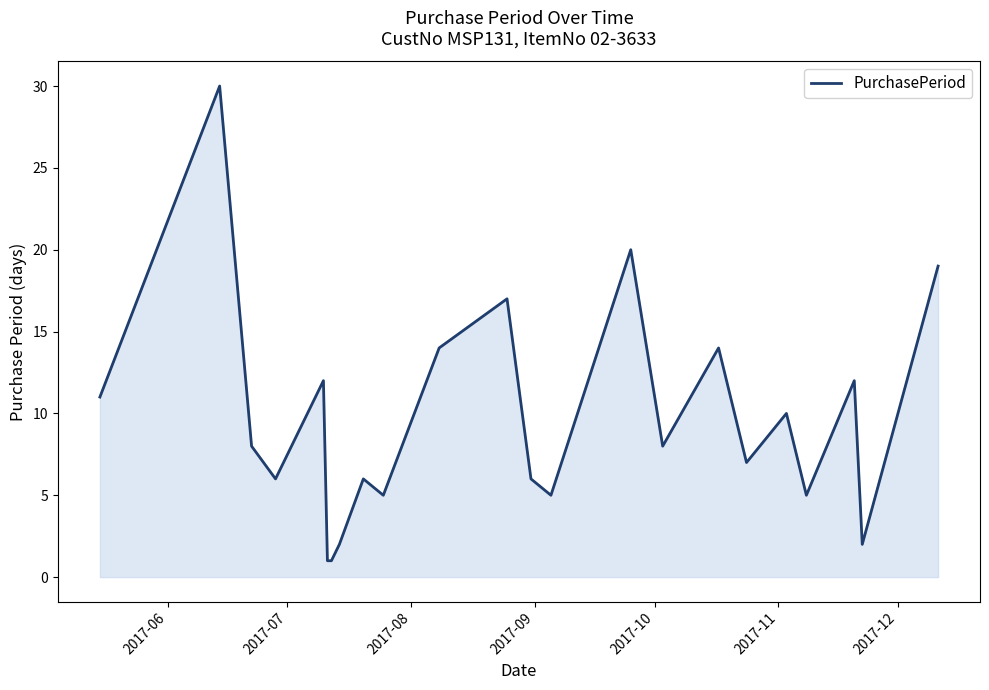

What is the difference between the maximum and minimum values?

29